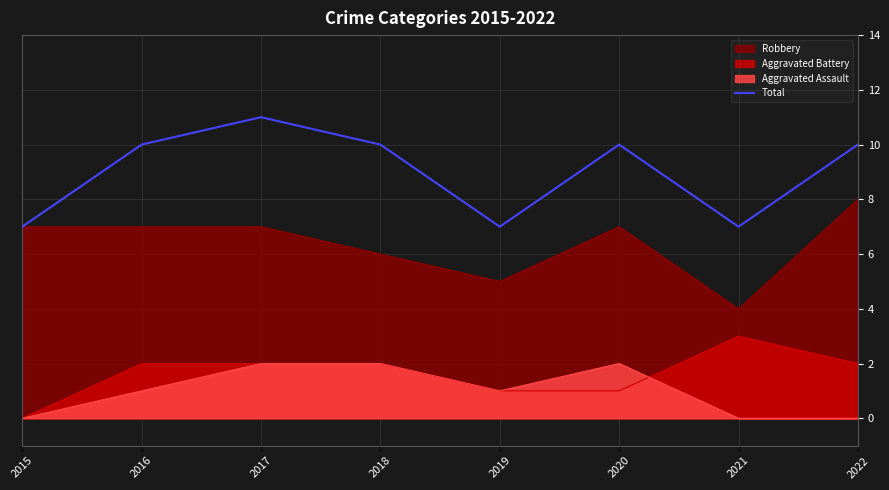

What is the average value?

9